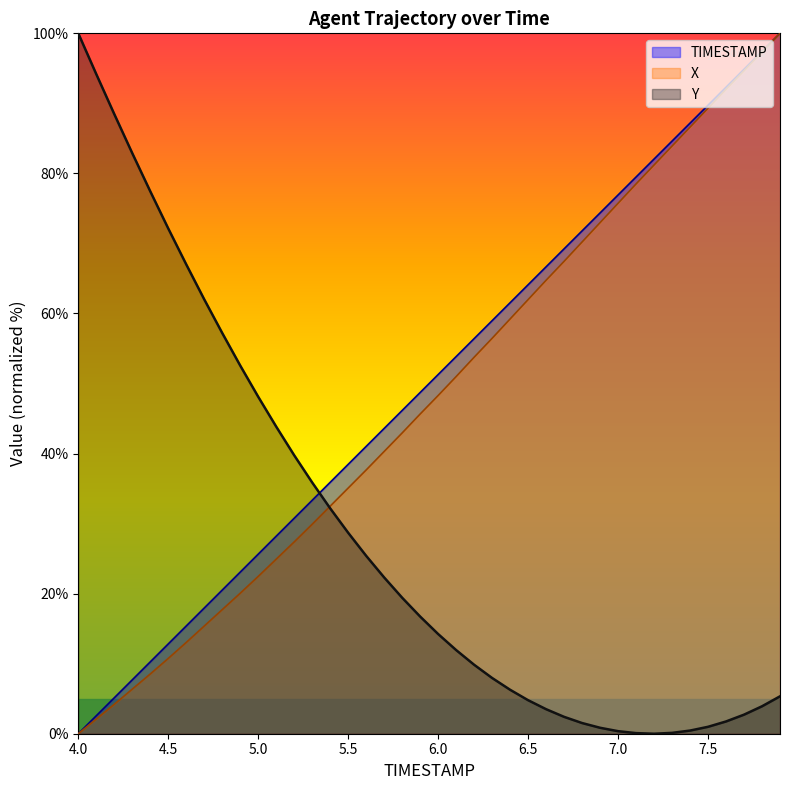

How many data points in X_norm are less than 48?

20